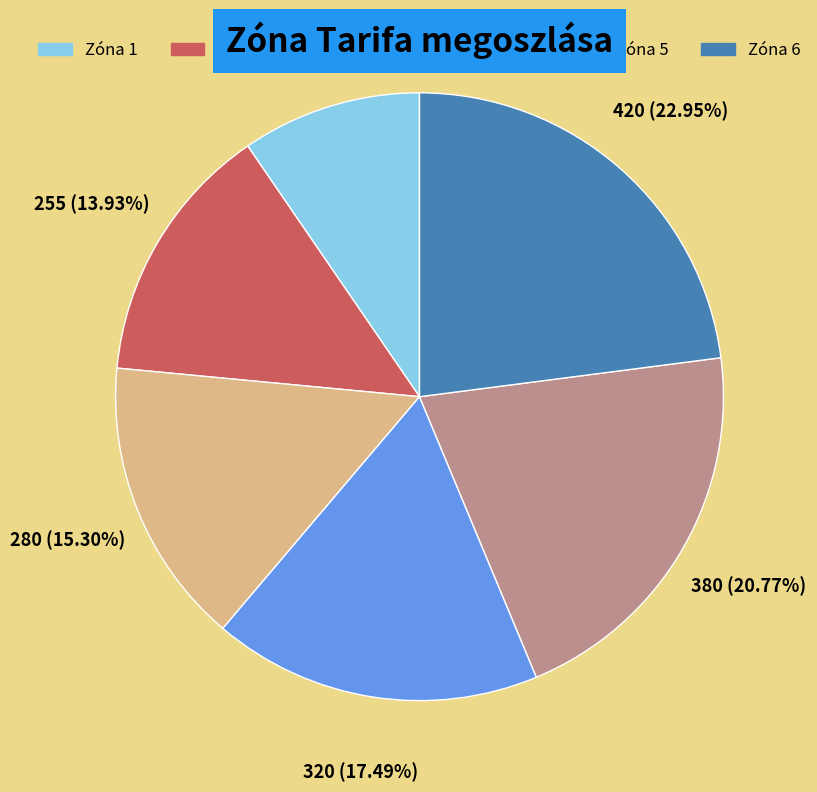

Which has a higher value, Zóna 6 or Zóna 4?

Zóna 6